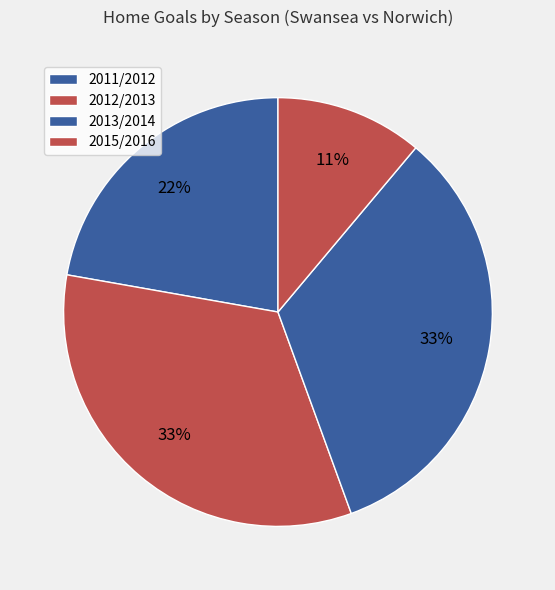

How many segments does this pie chart have?

4